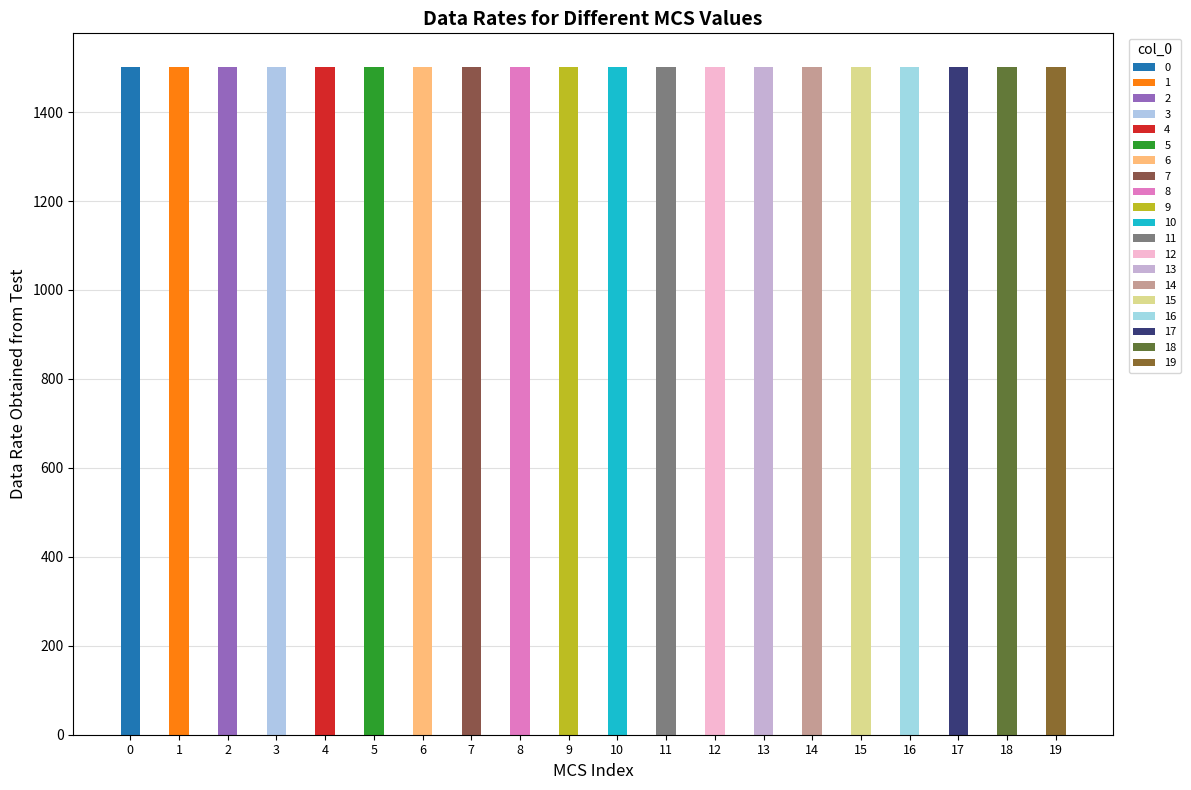

Reading right to left, what are all the values shown in this chart?

1502	1501	1501	1501	1501	1501	1501	1501	1502	1502	1501	1501	1501	1502	1502	1502	1502	1502	1501	1502